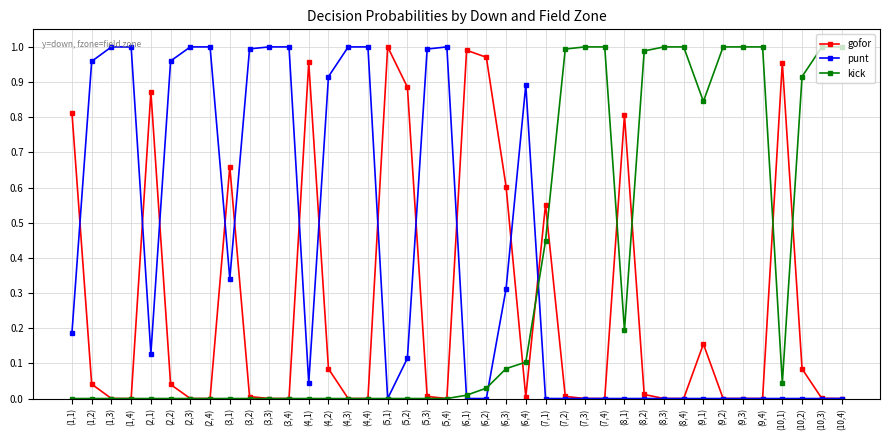

Which series has the largest total across all categories?

punt